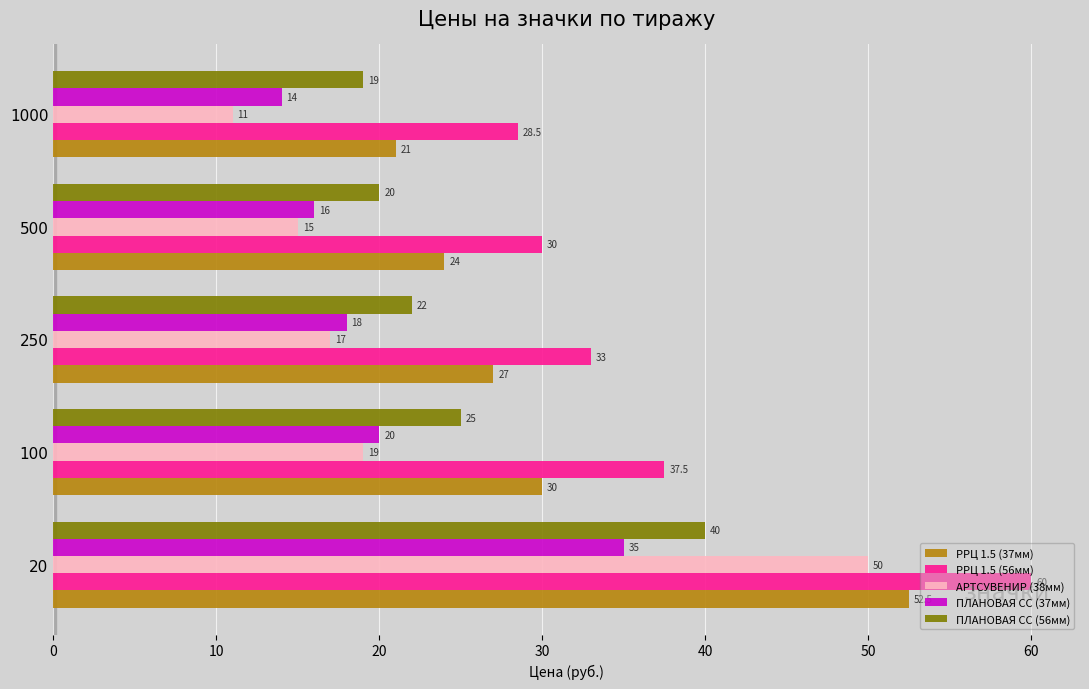

Between 100 and 250, which series saw the biggest shift?

РРЦ 1.5 (56мм)